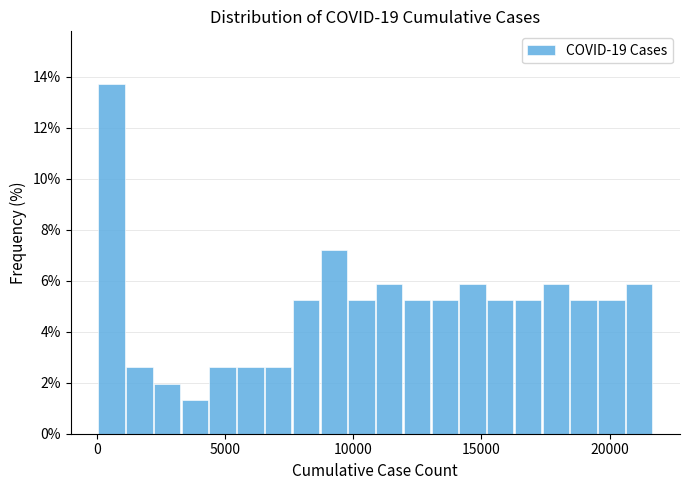

Read against the x-axis, roughly where is the centre of the tallest bar?

500